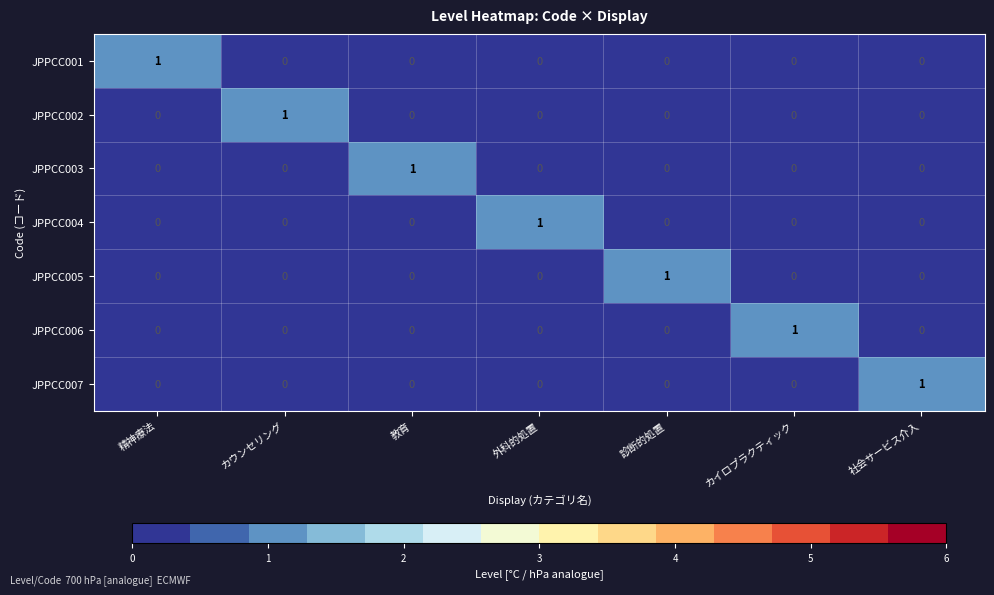

What is the greatest value displayed?

1